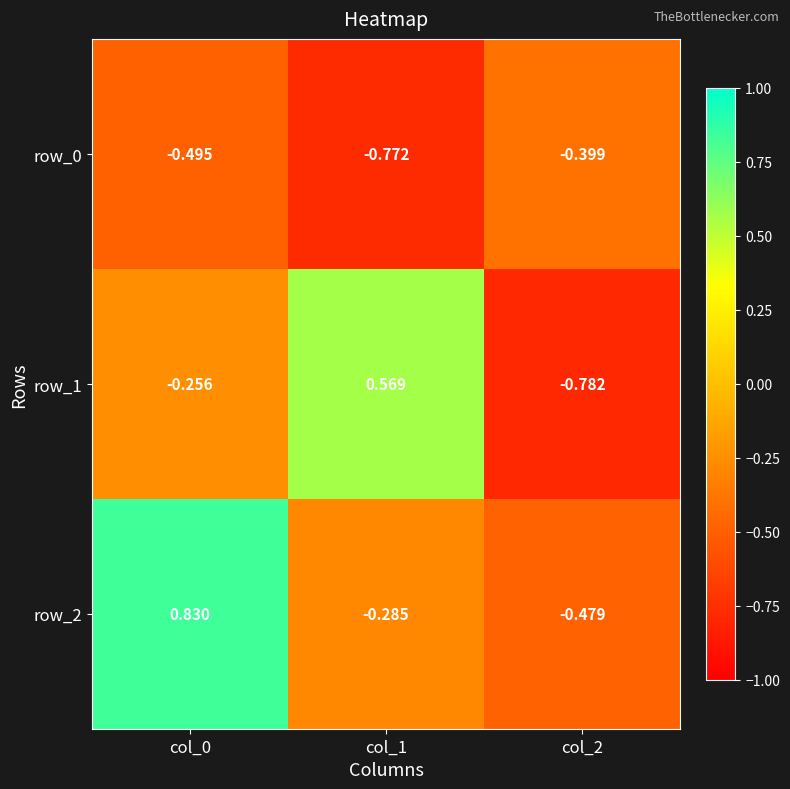

True or false: row_0 has a value of -0.4 at col_2.

True